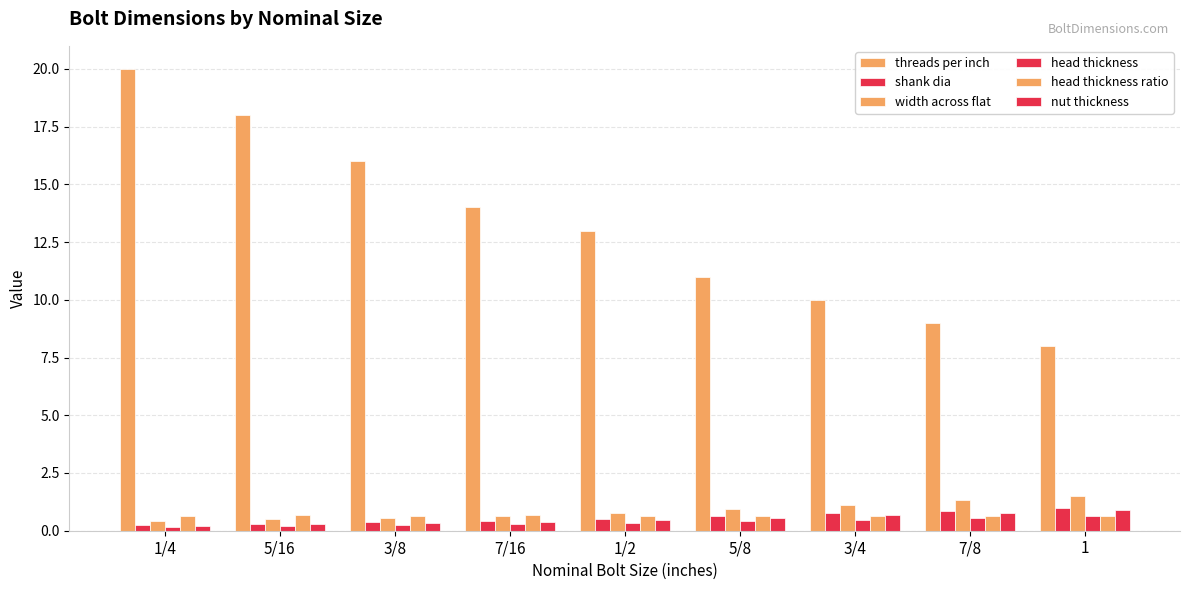

At 5/16, list the series in order from largest to smallest.

threads per inch, head thickness ratio, width across flat, shank dia, nut thickness, head thickness